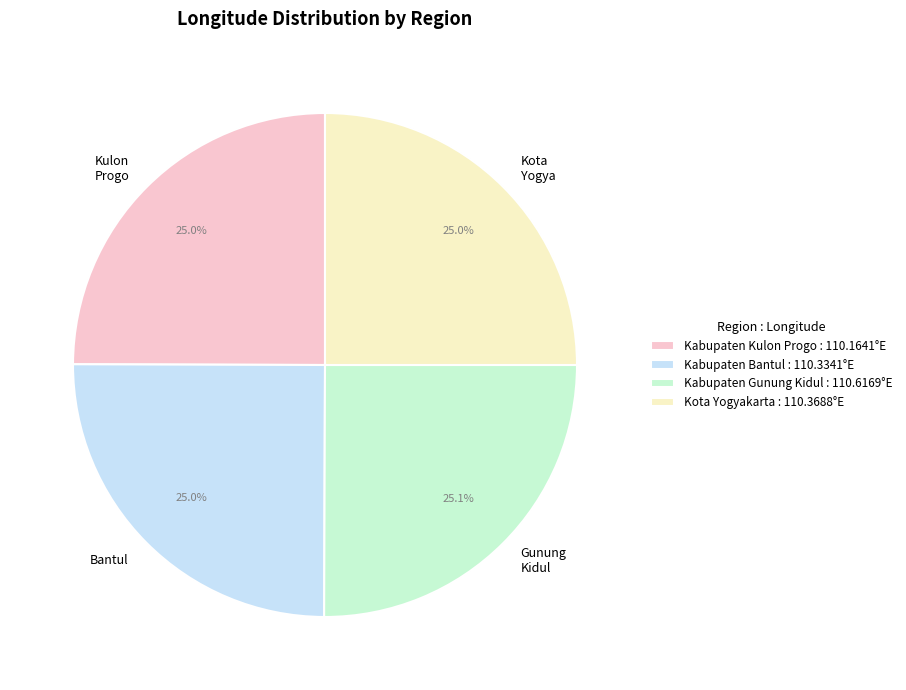

How many segments does this pie chart have?

4